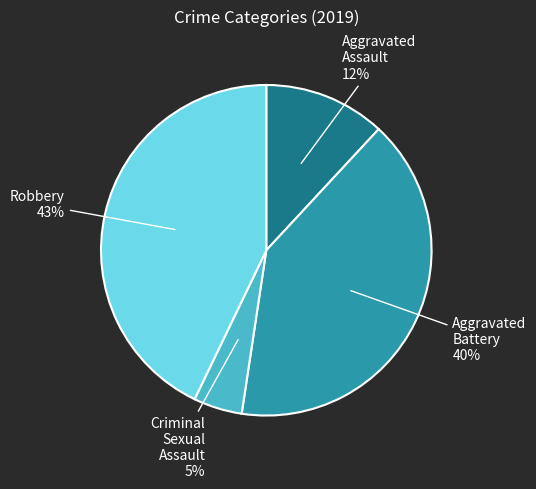

Rank the categories by value from lowest to highest.

Criminal Sexual Assault, Aggravated Assault, Aggravated Battery, Robbery